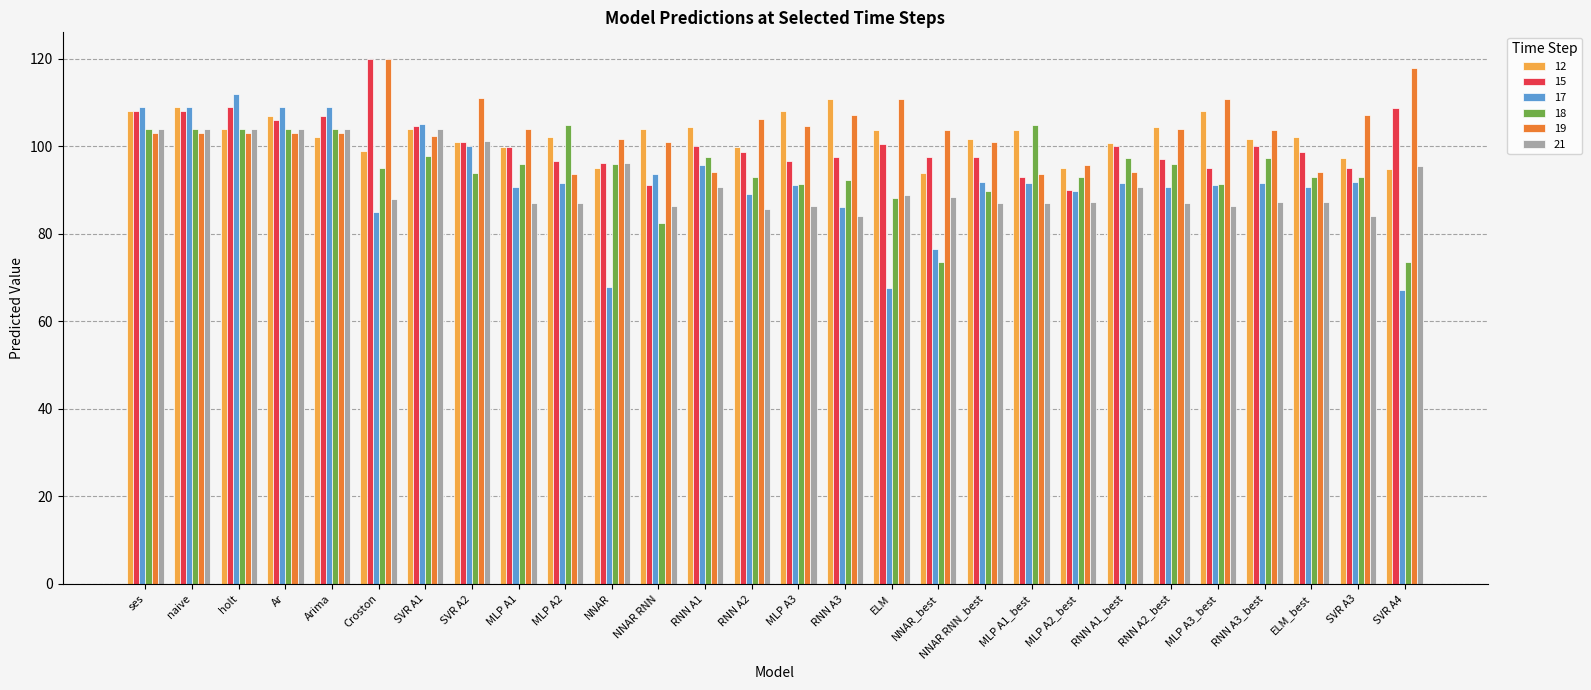

What is the label of the 27th bar from the right?

naive